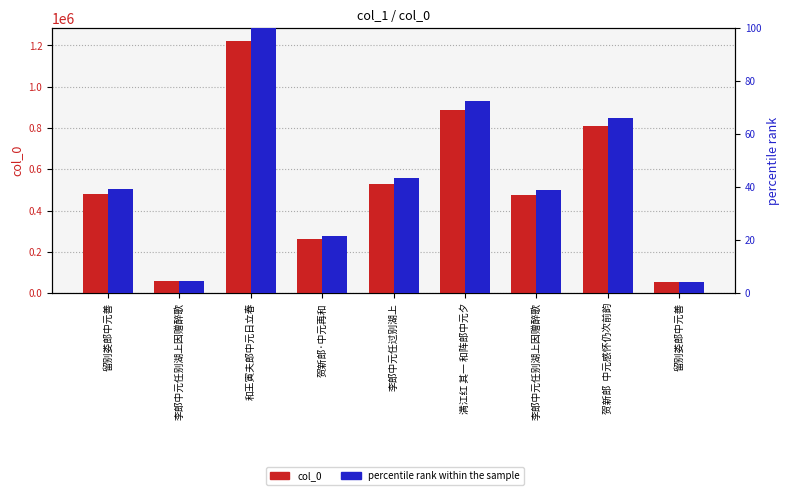

What is the label of the 1st bar from the right?

留别娄郎中元善